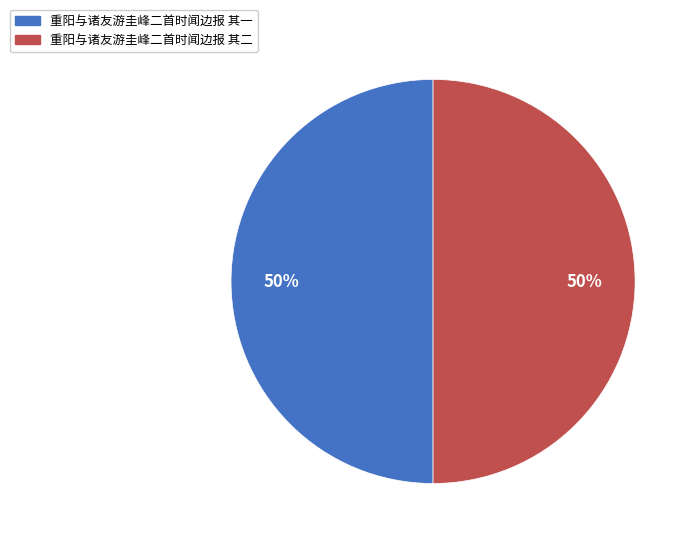

To the nearest percent, what is the combined percentage of 重阳与诸友游圭峰二首时闻边报 其二 and 重阳与诸友游圭峰二首时闻边报 其一?

100%